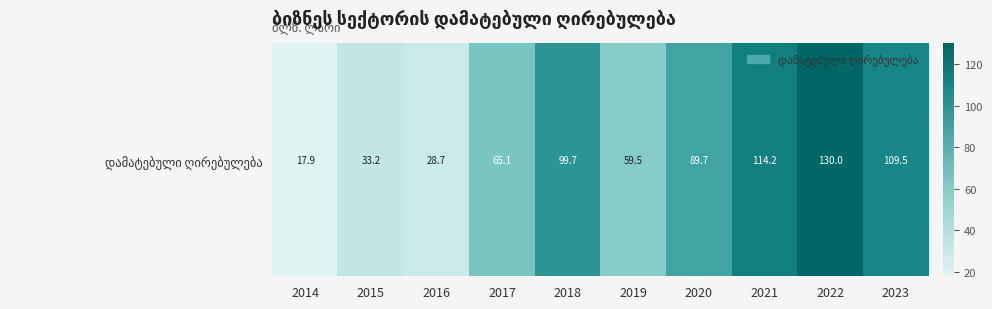

Reading left to right, list all the values displayed in this chart.

2014=17.9	2015=33.2	2016=28.7	2017=65.1	2018=99.7	2019=59.5	2020=89.7	2021=114.2	2022=130.0	2023=109.5